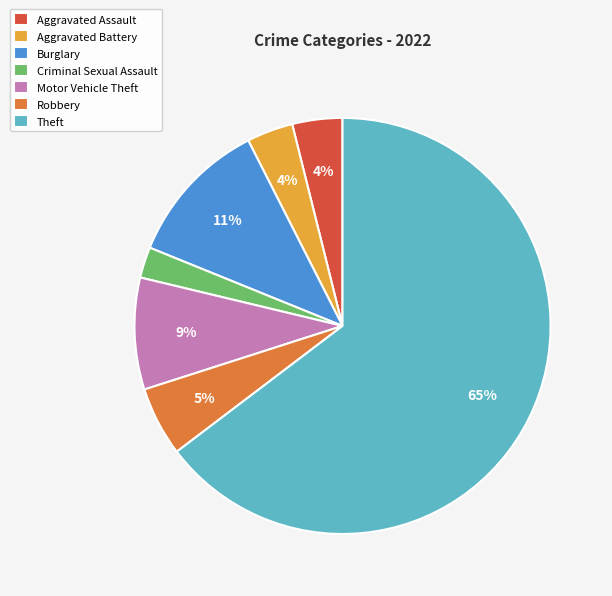

How many slices are in this pie chart?

7